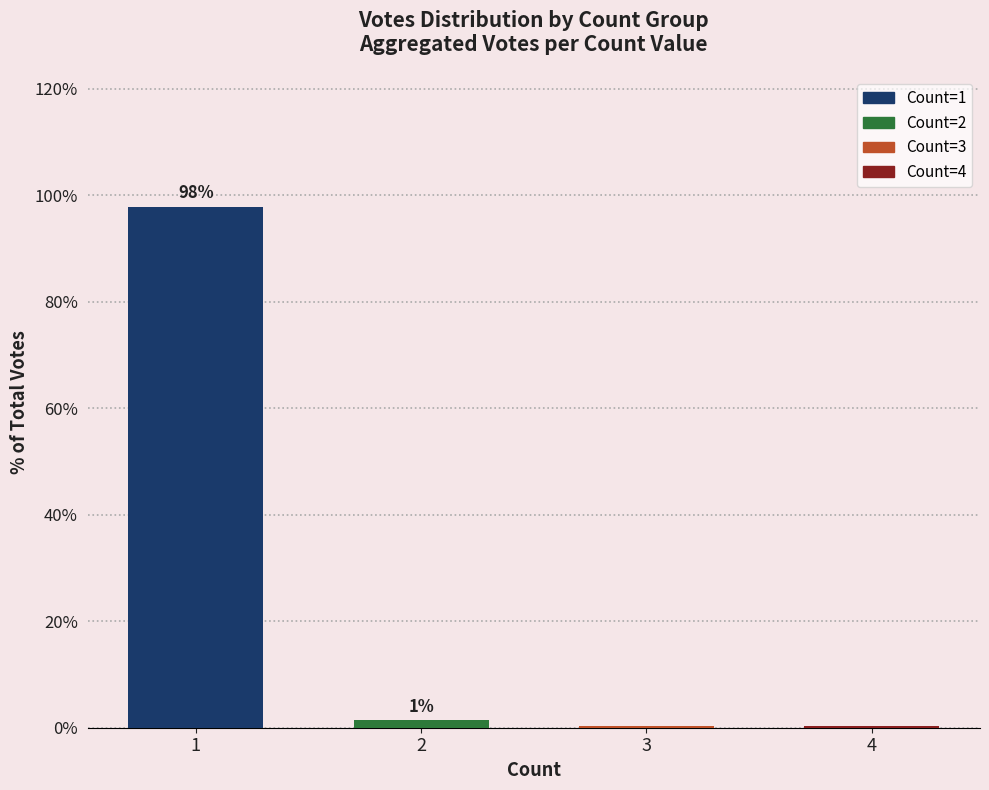

What is the maximum value shown in the chart?

97.9